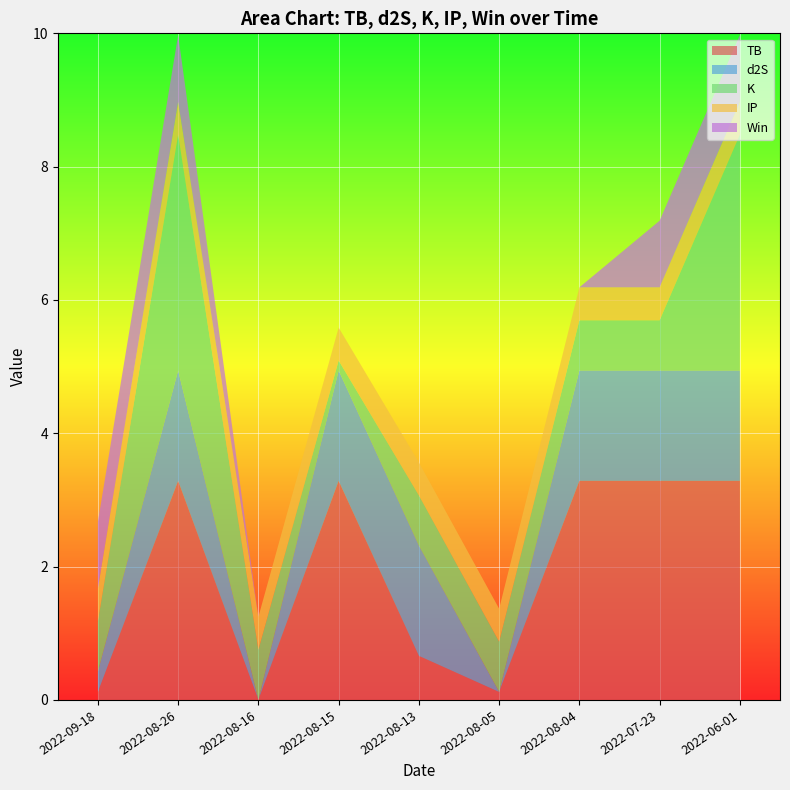

True or false: TB has a value of 0.1 at 2022-09-18.

True